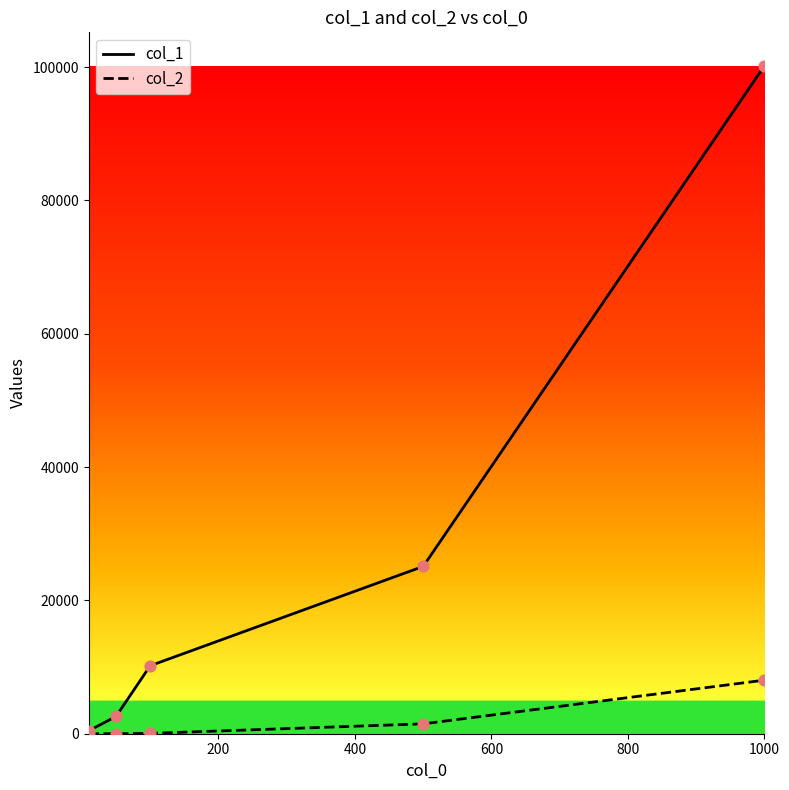

Which series has the largest total across all categories?

col_1